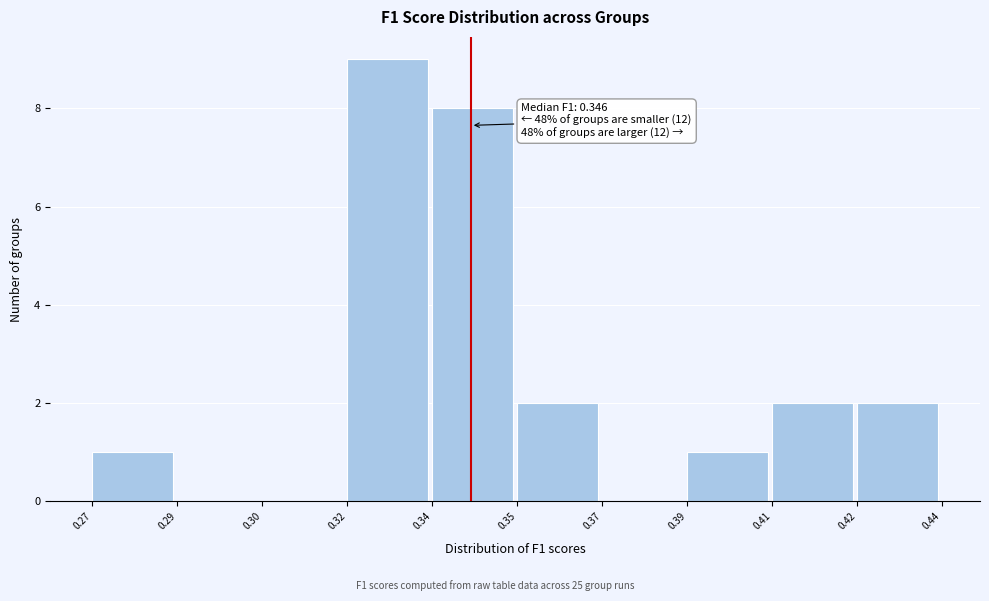

Reading left to right, transcribe all the data shown in this chart.

0.27=1	0.29=0	0.30=0	0.32=9	0.34=8	0.35=2	0.37=0	0.39=1	0.41=2	0.42=2